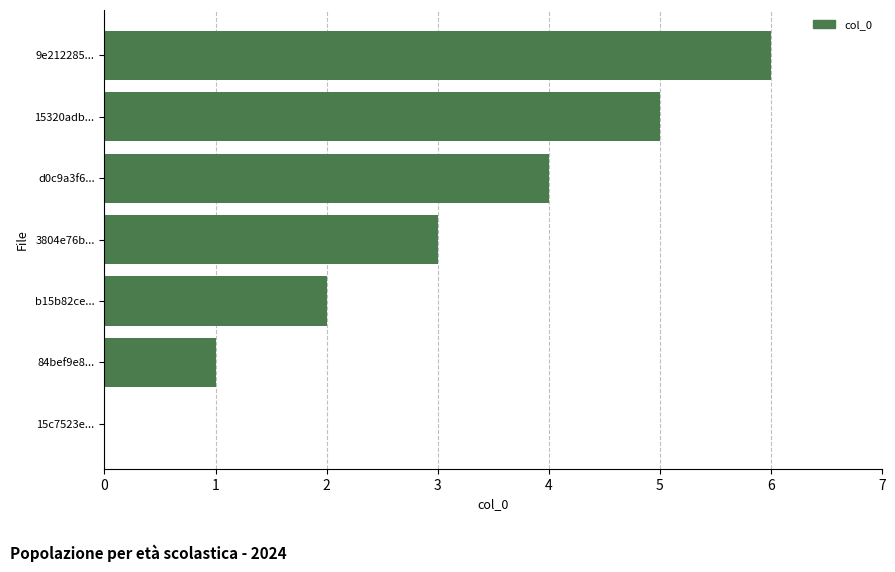

The value at d0c9a3f6... is 7. True or false?

False